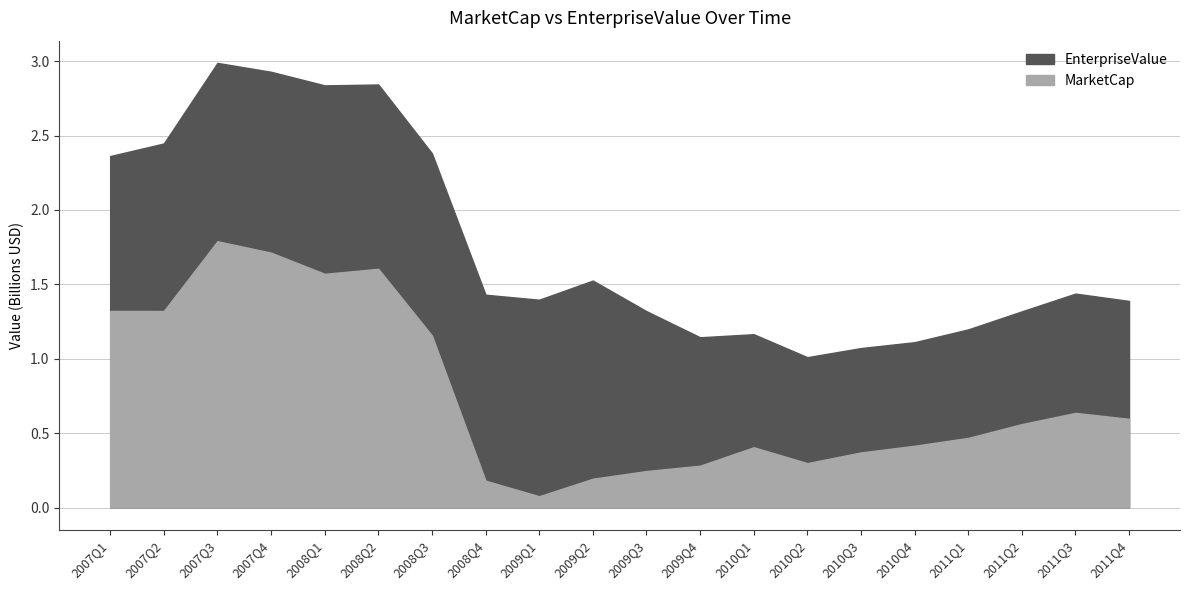

How many values in the MarketCap series exceed 560966000?

9